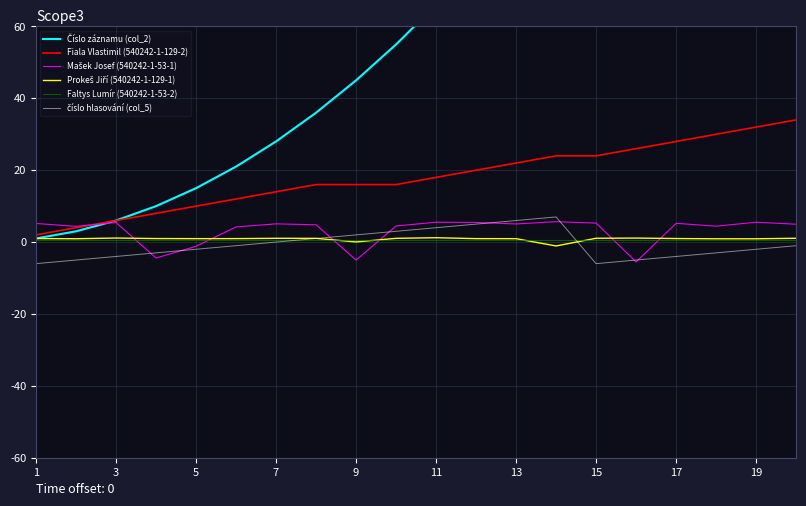

True or false: Fiala Vlastimil (540242-1-129-2) has a value of 22.0 at 13.

True